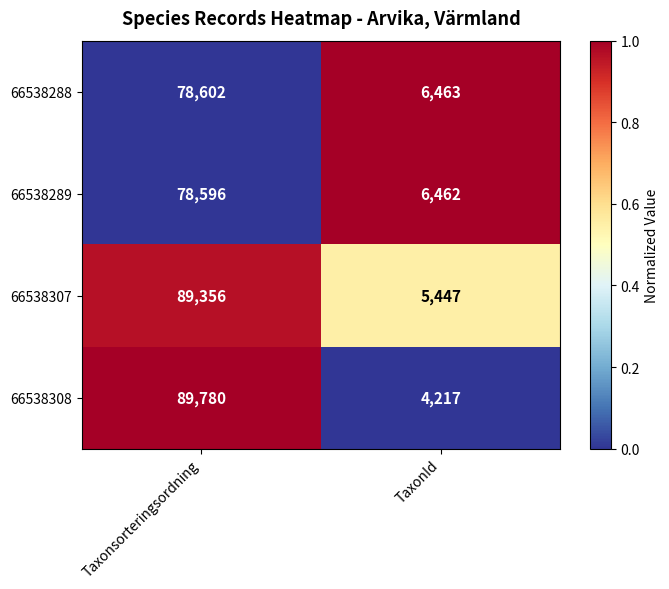

Which label corresponds to the largest value in the chart?

Taxonsorteringsordning